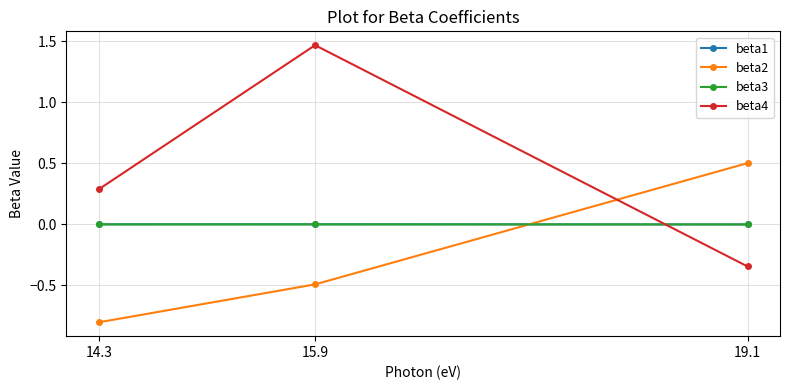

What is the spread (max minus min) of values at 19.1?

0.8